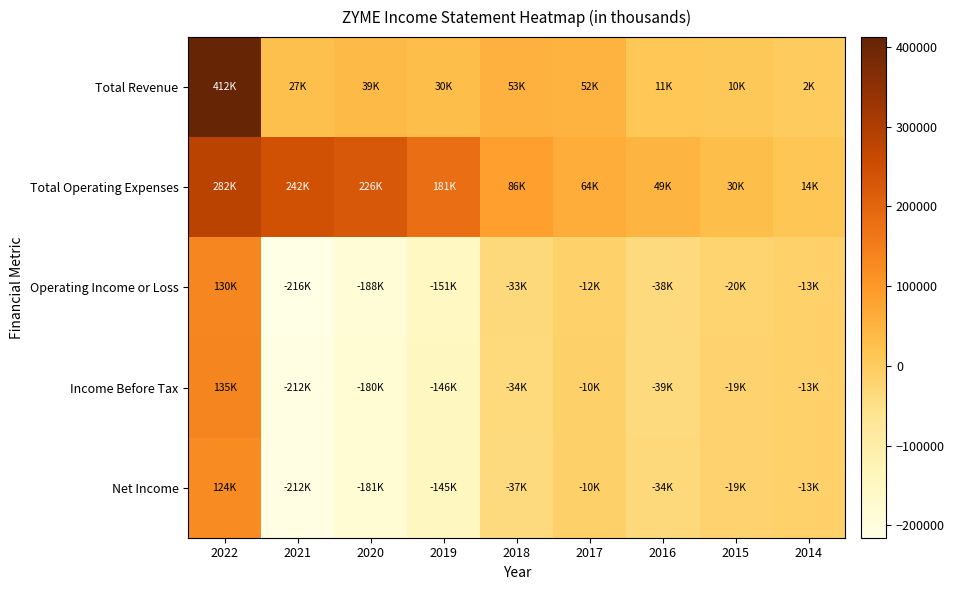

How many categories are shown in the chart?

9